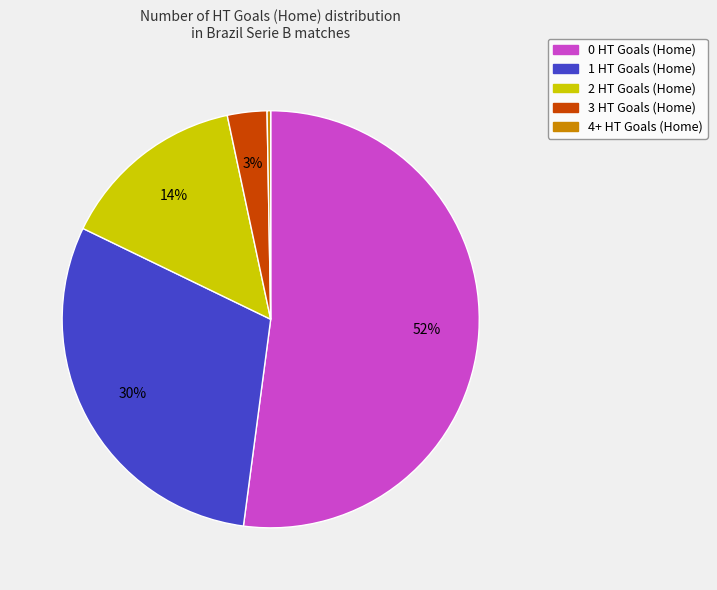

How many slices are in this pie chart?

5